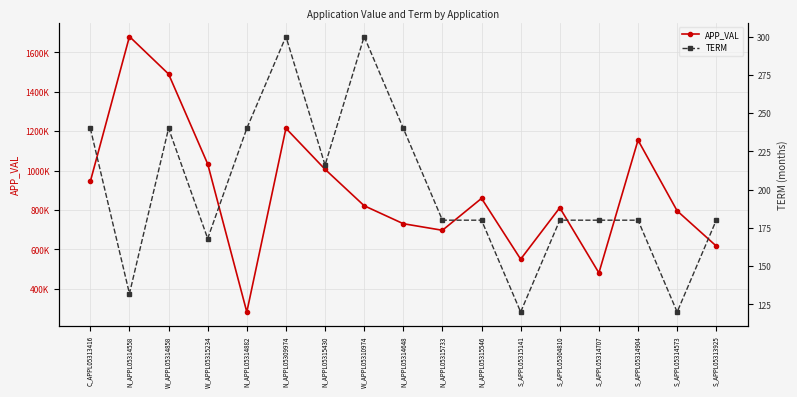

How many categories are shown in the chart?

17